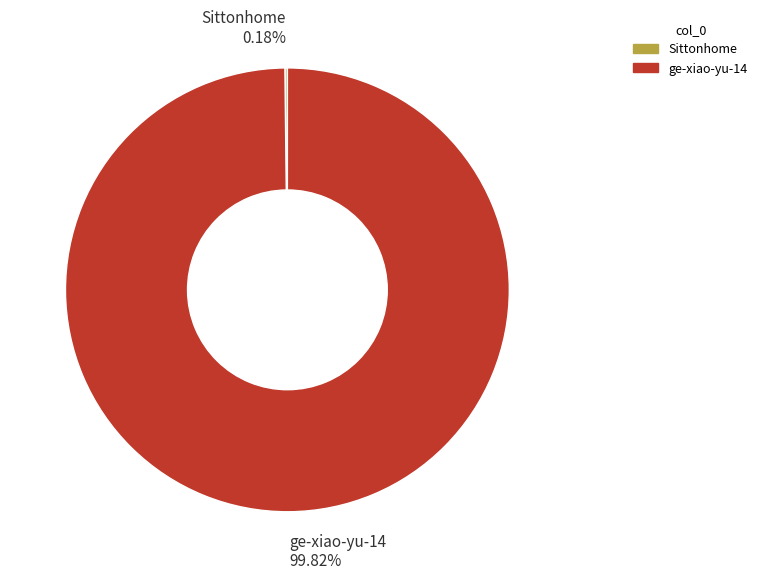

To the nearest percent, what portion does ge-xiao-yu-14 represent?

100%